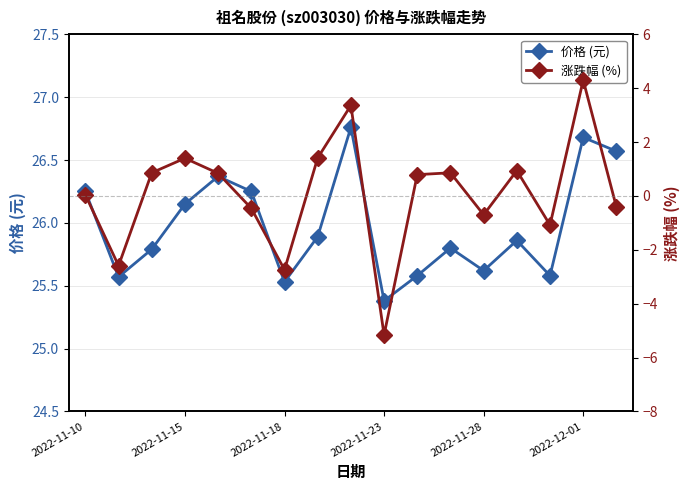

True or false: 价格 (元) and 涨跌幅 (%) cross at least once.

False